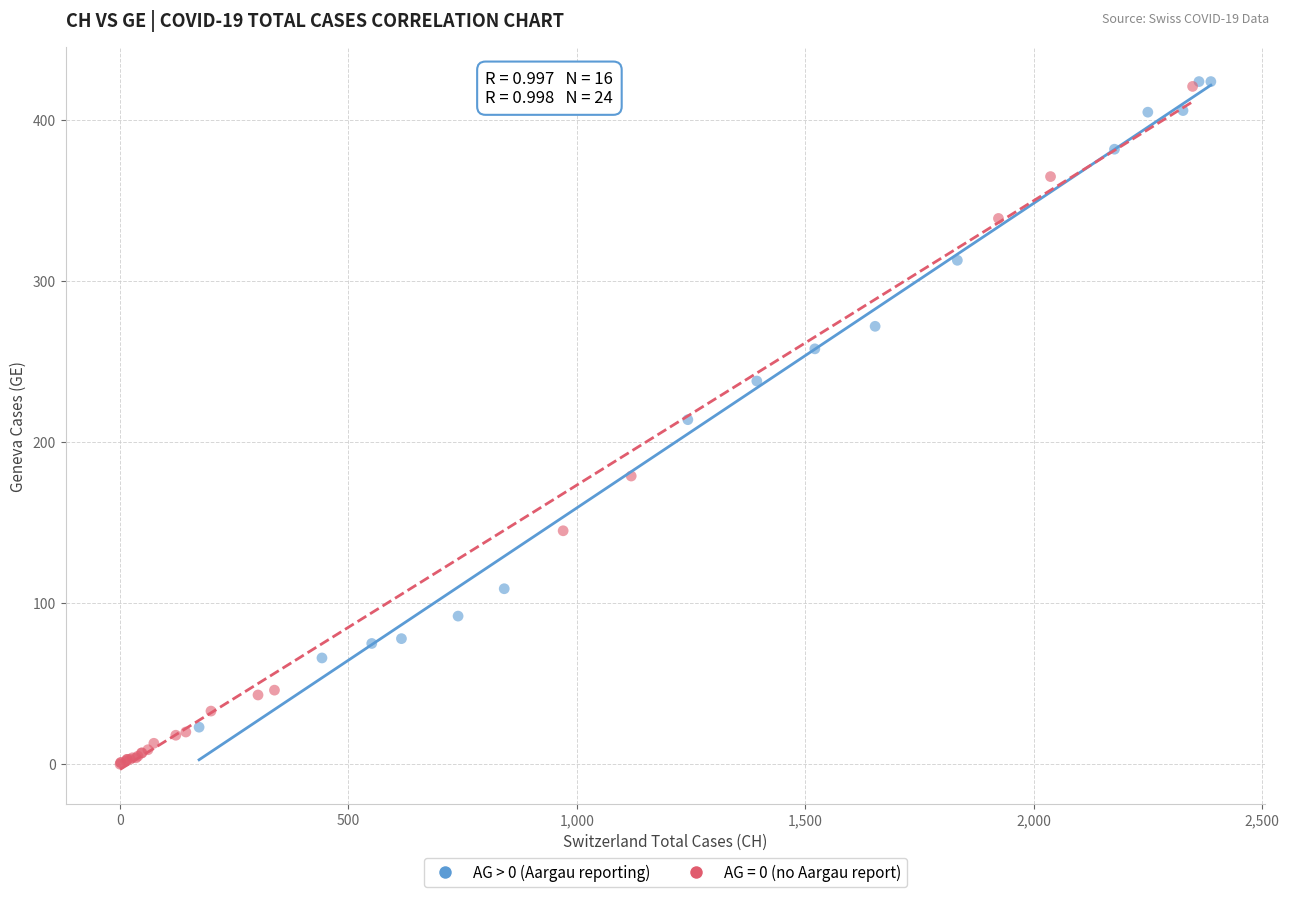

Which series reaches the minimum Y coordinate?

AG = 0 (no Aargau report)